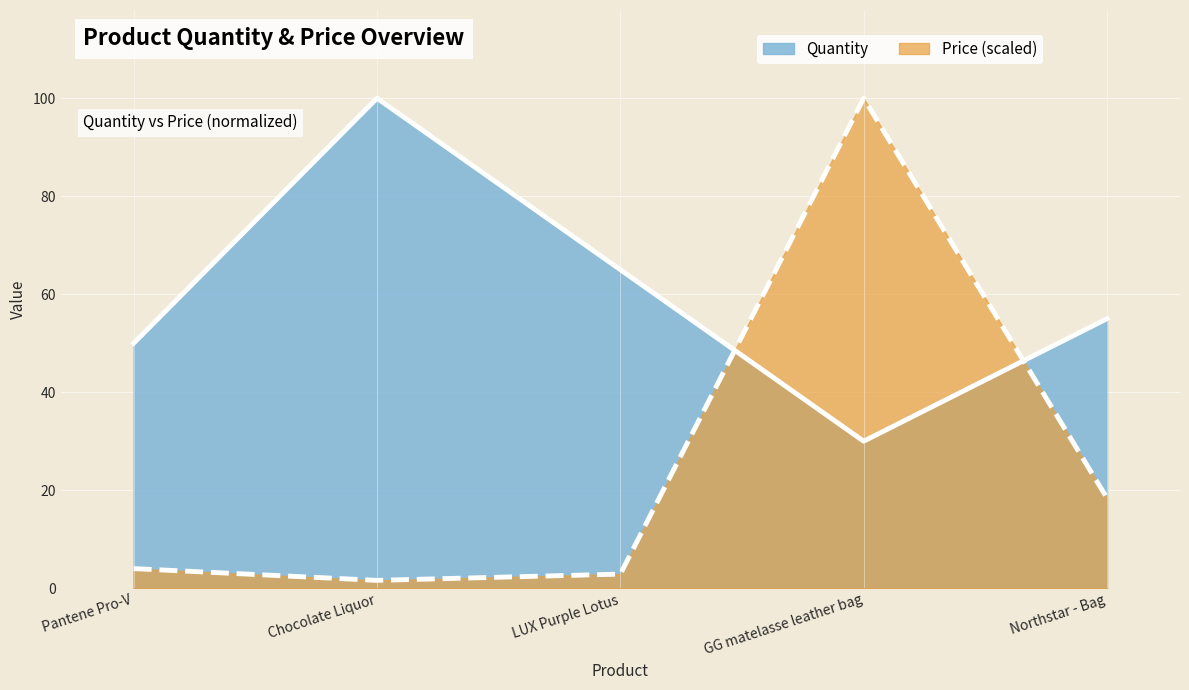

Where does the Quantity series first go above 55?

Chocolate Liquor